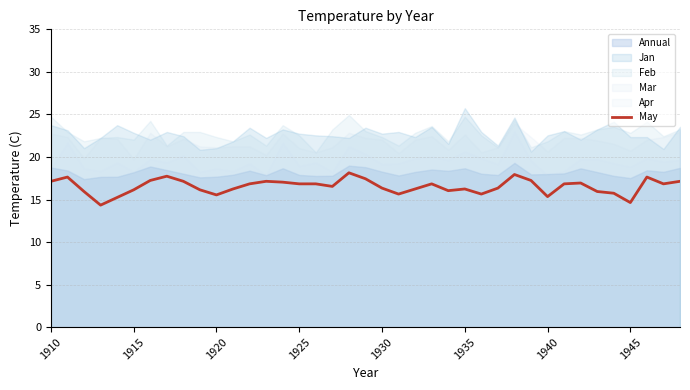

The value of May at 1940 is 15.3. True or false?

True